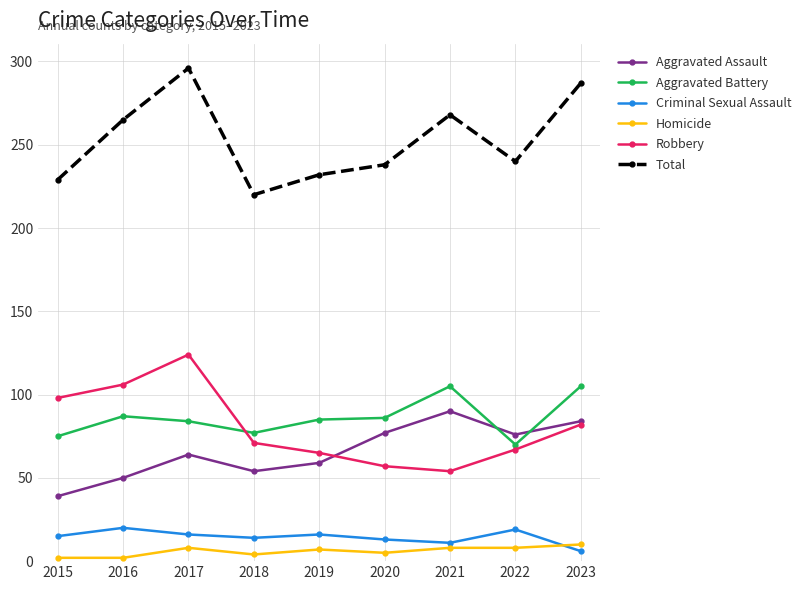

What is the minimum value for Robbery?

54